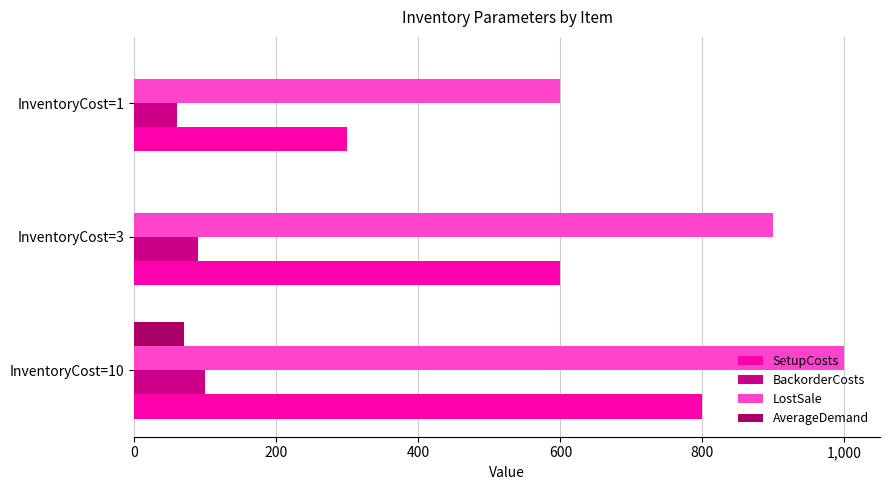

At which category is the sum across all series the highest?

InventoryCost=10